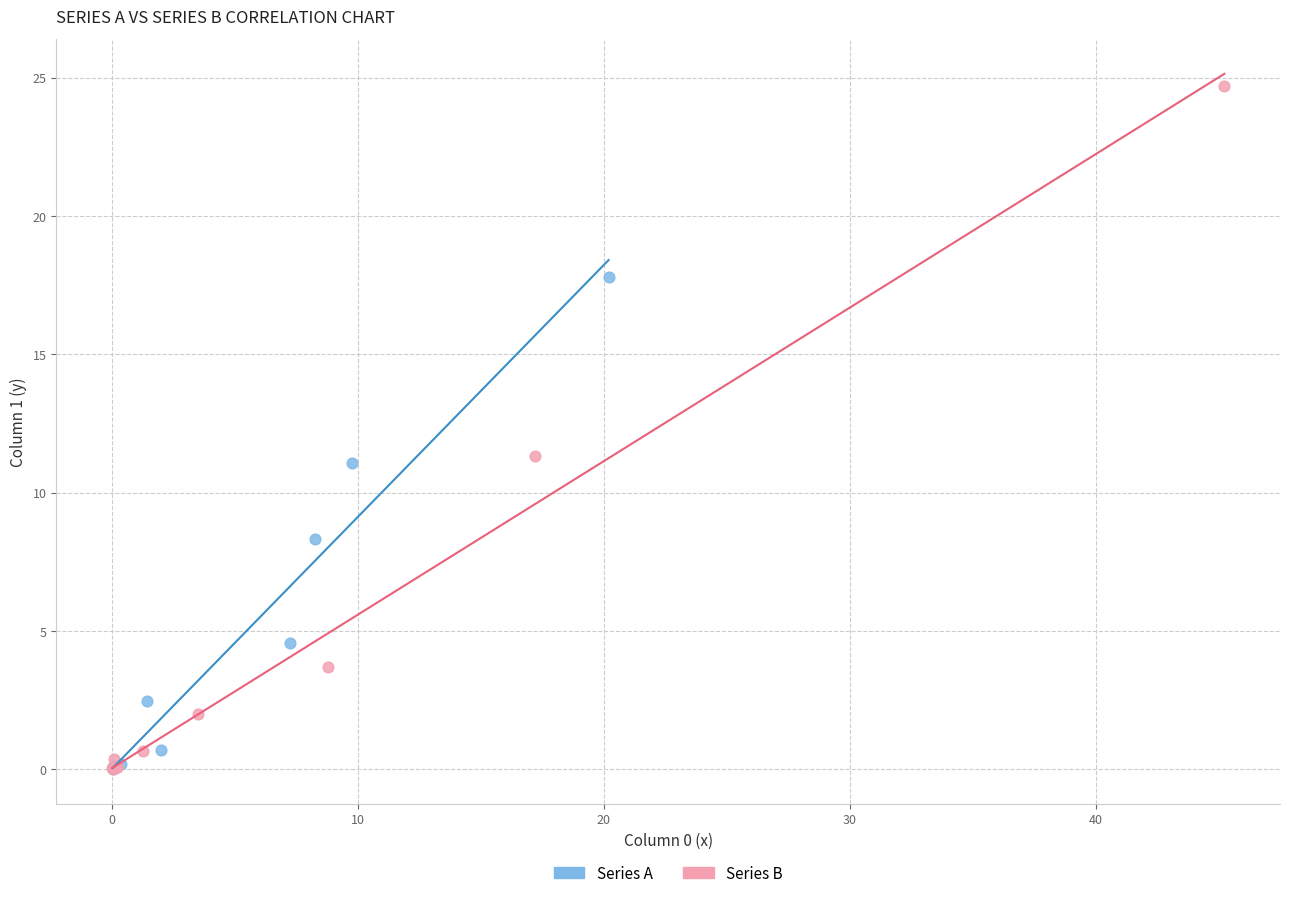

Which series has the widest spread of Y values?

Series B